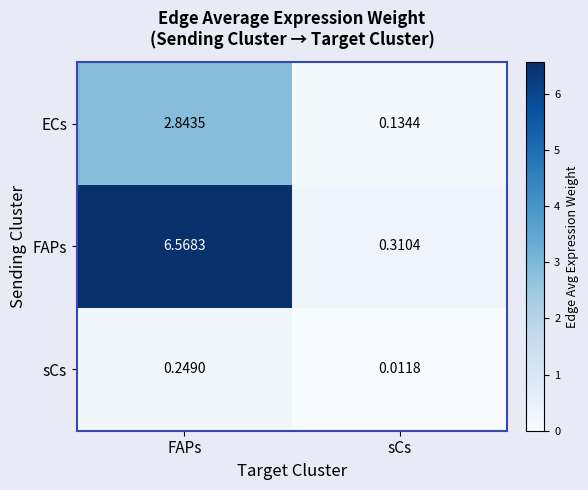

List the series in order of their overall mean, lowest first.

sCs, ECs, FAPs